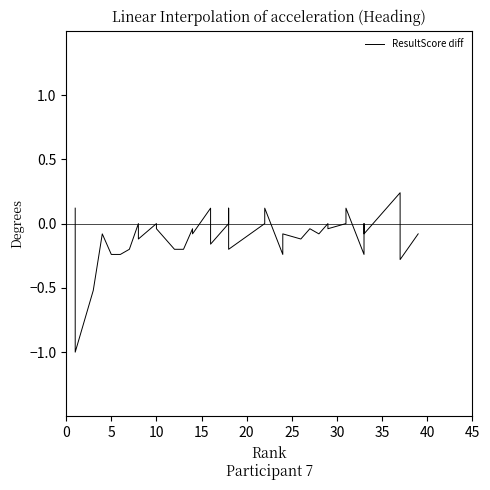

Reading right to left, extract all data points from this chart.

-0.1	-0.3	0.2	-0.1	0.0	0.0	-0.2	0.1	0.0	-0.0	0.0	-0.1	-0.0	-0.1	-0.1	-0.2	0.1	0.0	-0.2	-0.1	0.1	0.0	-0.2	0.1	-0.1	-0.0	-0.2	-0.2	-0.0	0.0	-0.1	0.0	-0.2	-0.2	-0.2	-0.1	-0.5	-1.0	0.1